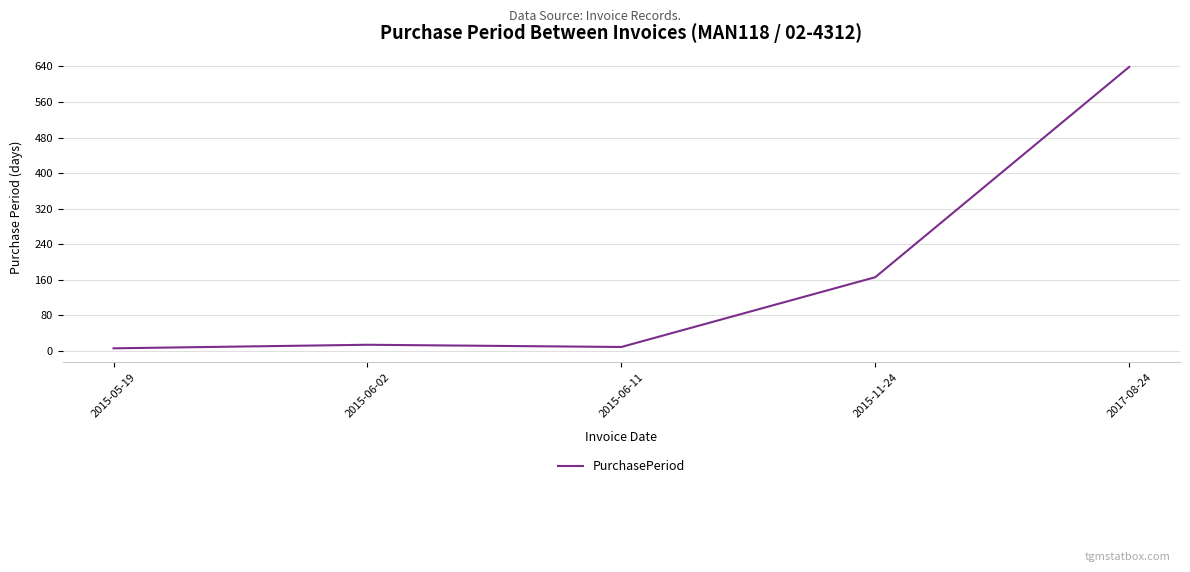

Approximately how many times larger is the value at 2015-11-24 compared to 2015-05-19?

27.7